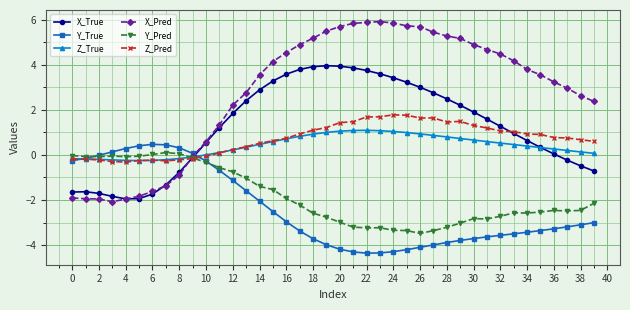

What is the value of the Y_True point at the 38th from the left?

-3.2